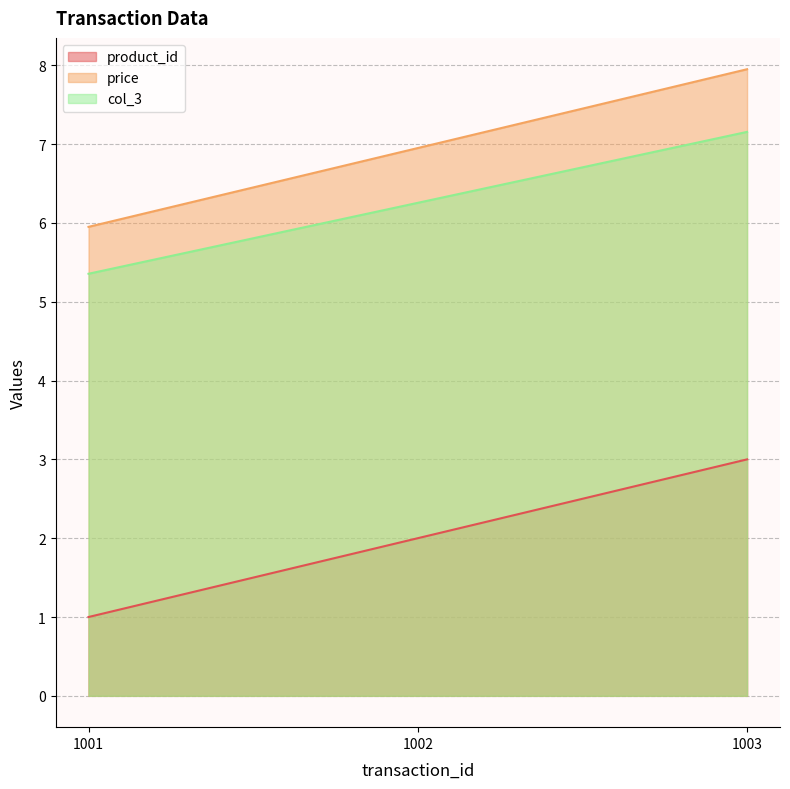

What is the difference between the highest and lowest values at 1003?

5.0